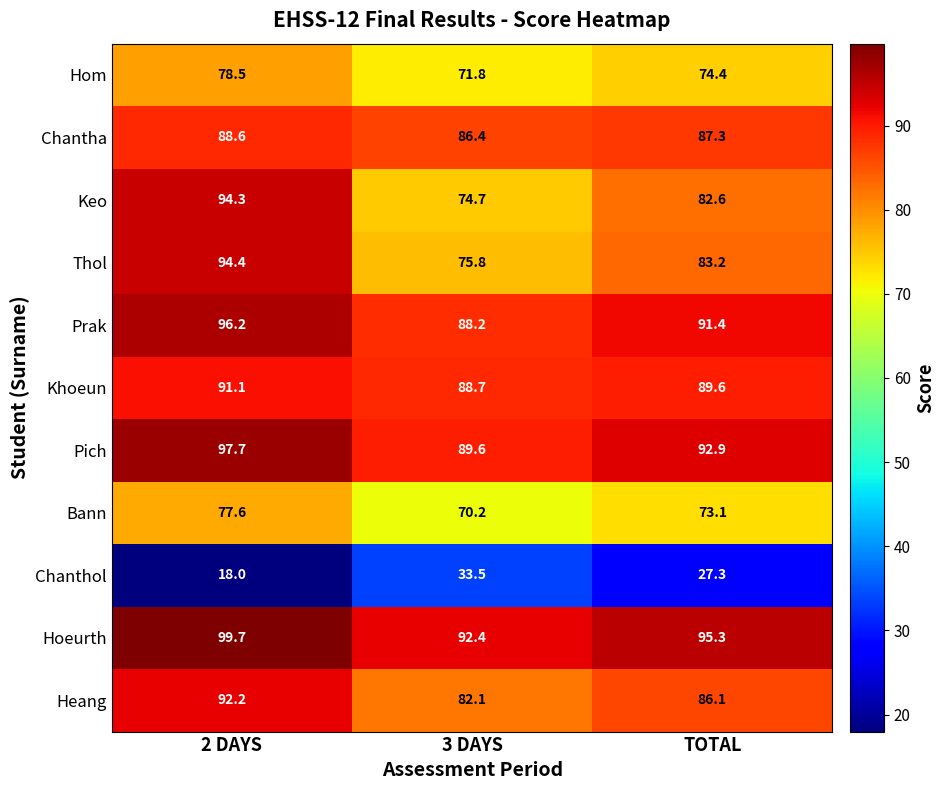

What is the approximate value of Heang at TOTAL?

86.1